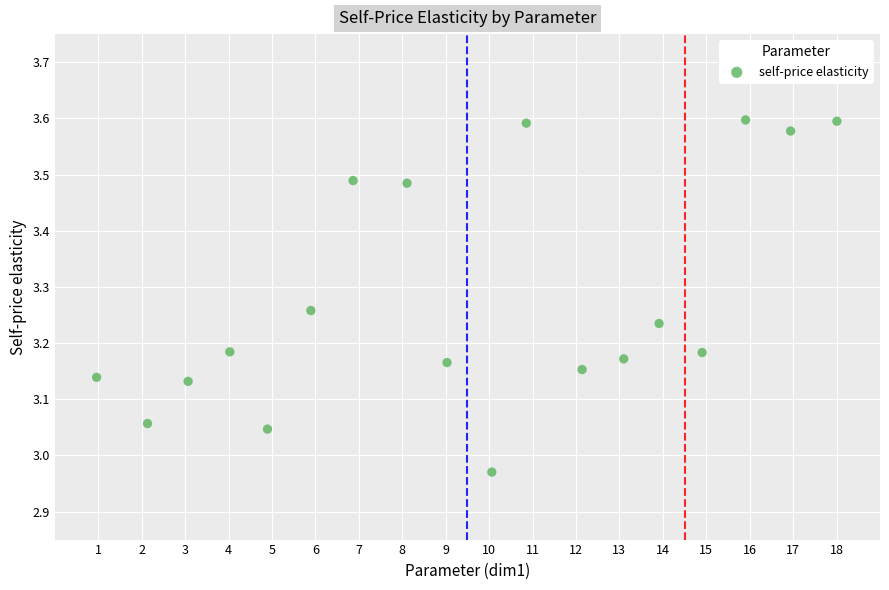

What is the range of X values (max minus min)?

17.0